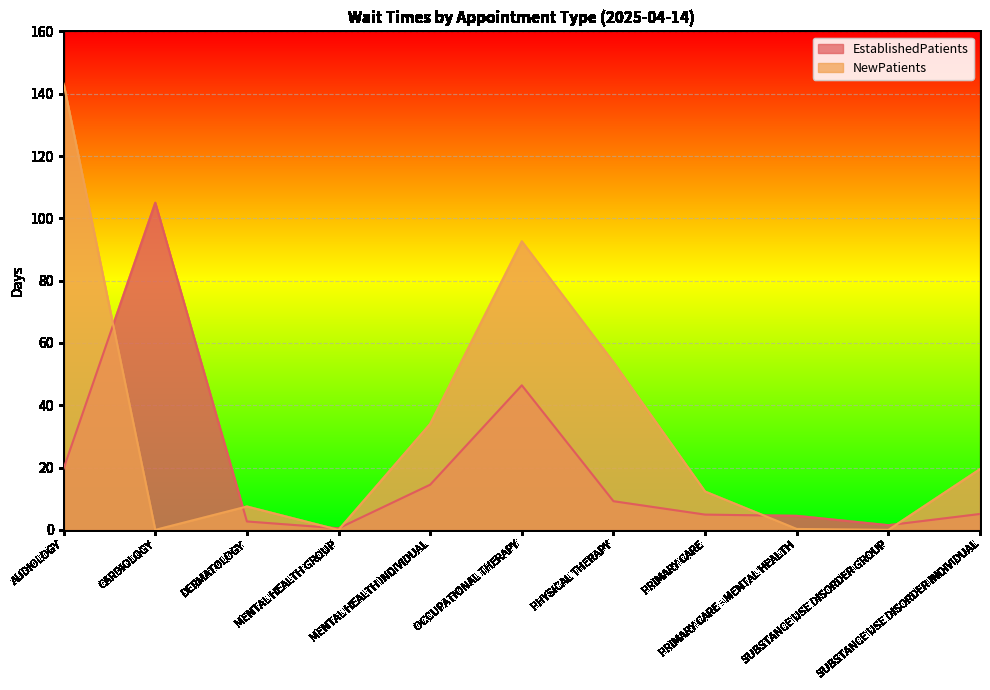

How many intersections are there between EstablishedPatients and NewPatients?

6